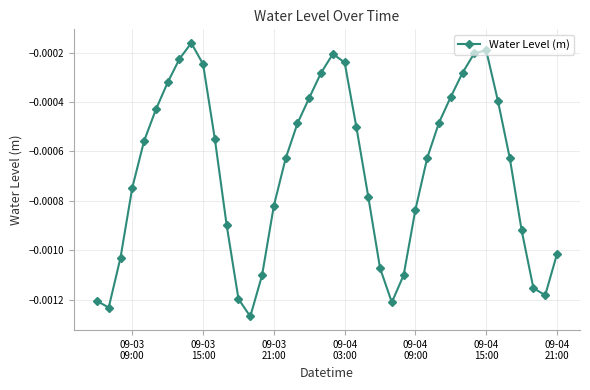

How many points are higher than both their immediate neighbors (excluding endpoints)?

3